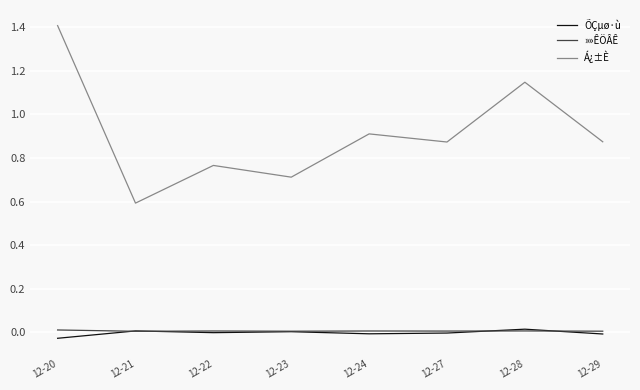

In ÕÇµø·ù, how many points are lower than both neighbors (excluding endpoints)?

2